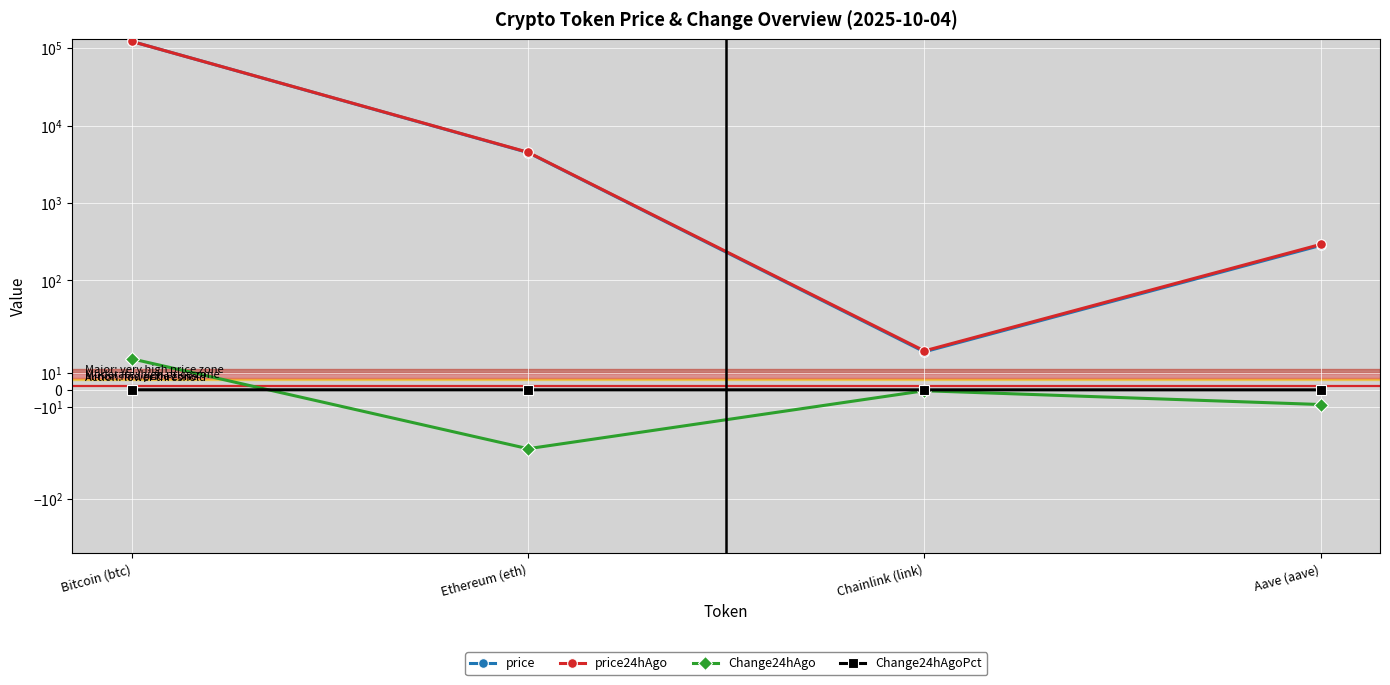

Count the number of data series in this chart.

4